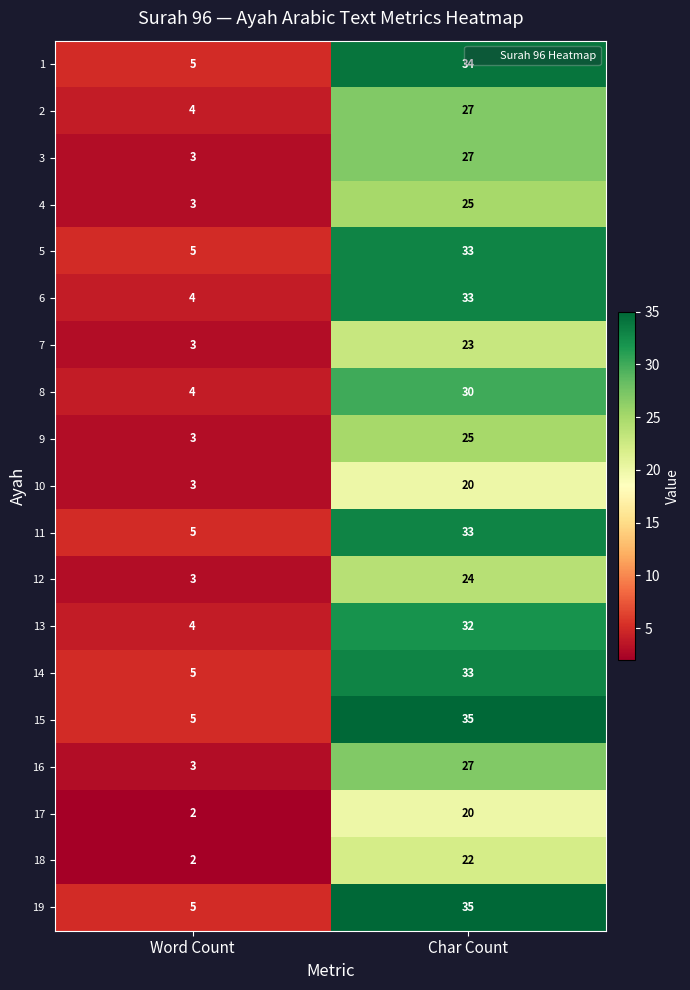

True or false: 16 has a value of 40 at Char Count.

False